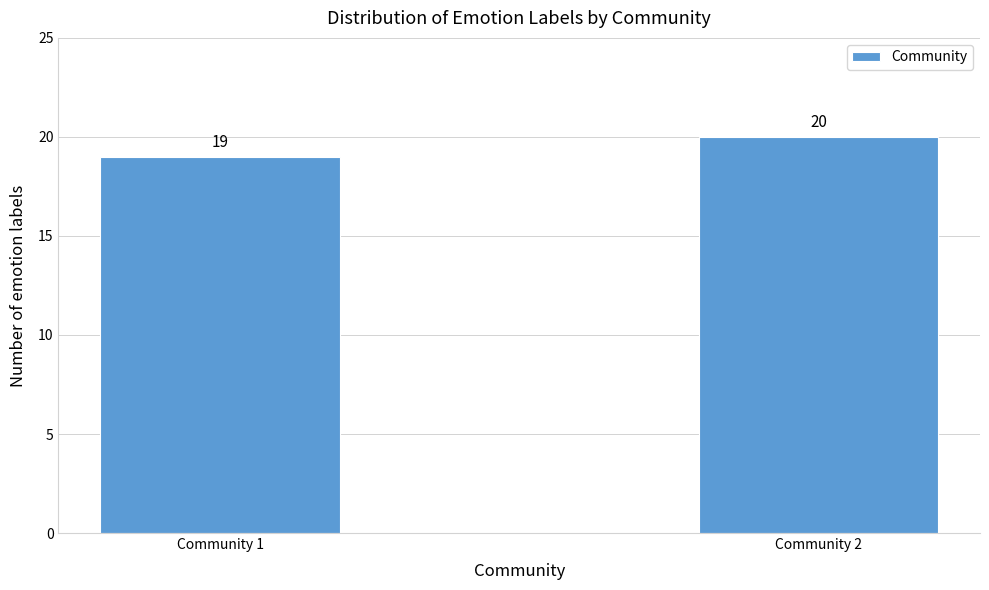

Reading left to right, extract all data points from this chart.

19	20